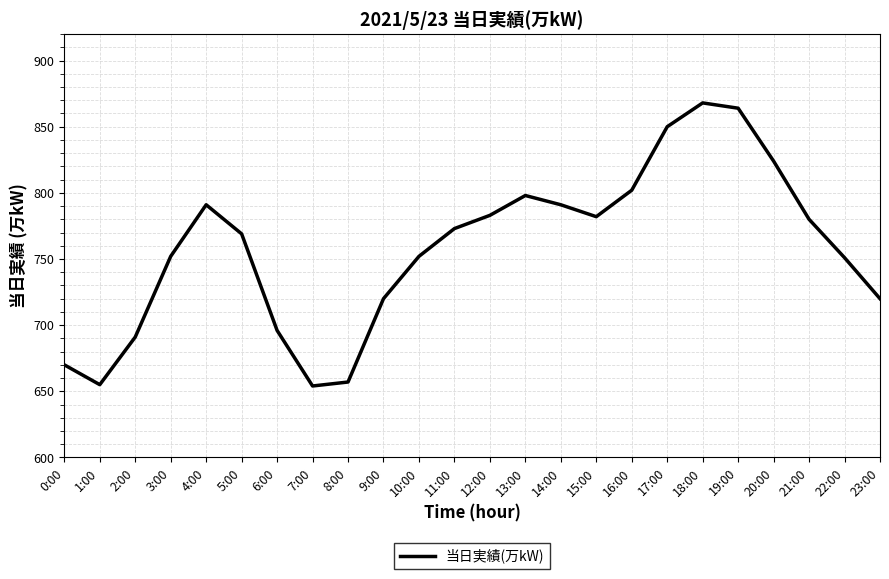

Does the chart display data point markers on the line(s)?

No